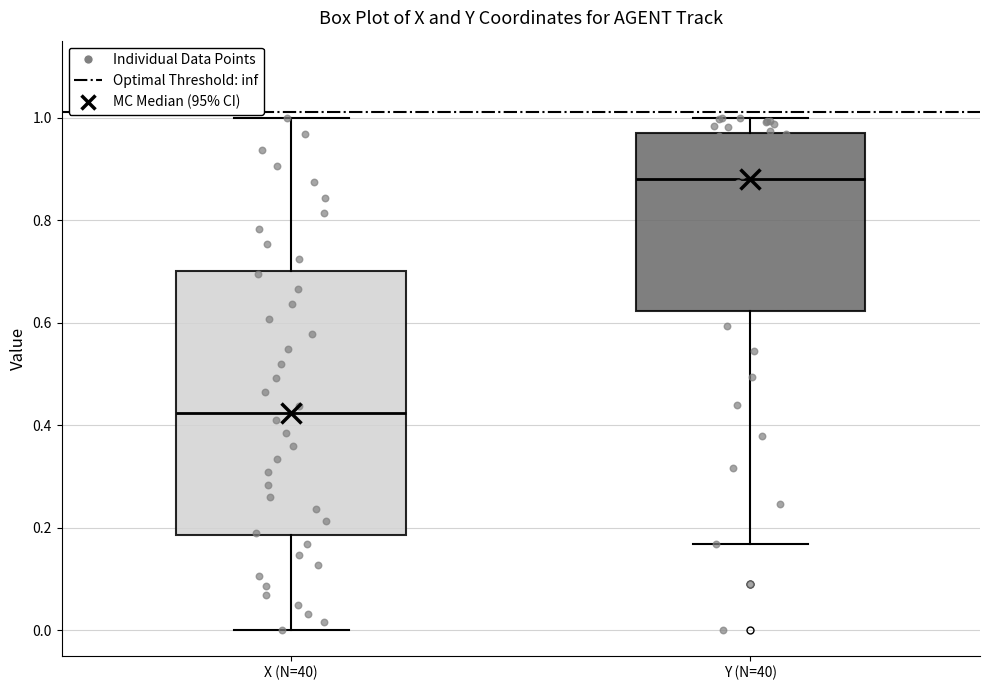

Reading left to right, transcribe this box plot: for each box, give where its median line is, the range the box spans, and where its two whiskers end, as read against the y-axis. The values are not printed on the chart, so give them approximately, as read against the axis.

X (N=40): median 0.42, box 0.18 to 0.70, whiskers 0.00 to 1.00
Y (N=40): median 0.88, box 0.62 to 0.96, whiskers 0.16 to 1.00